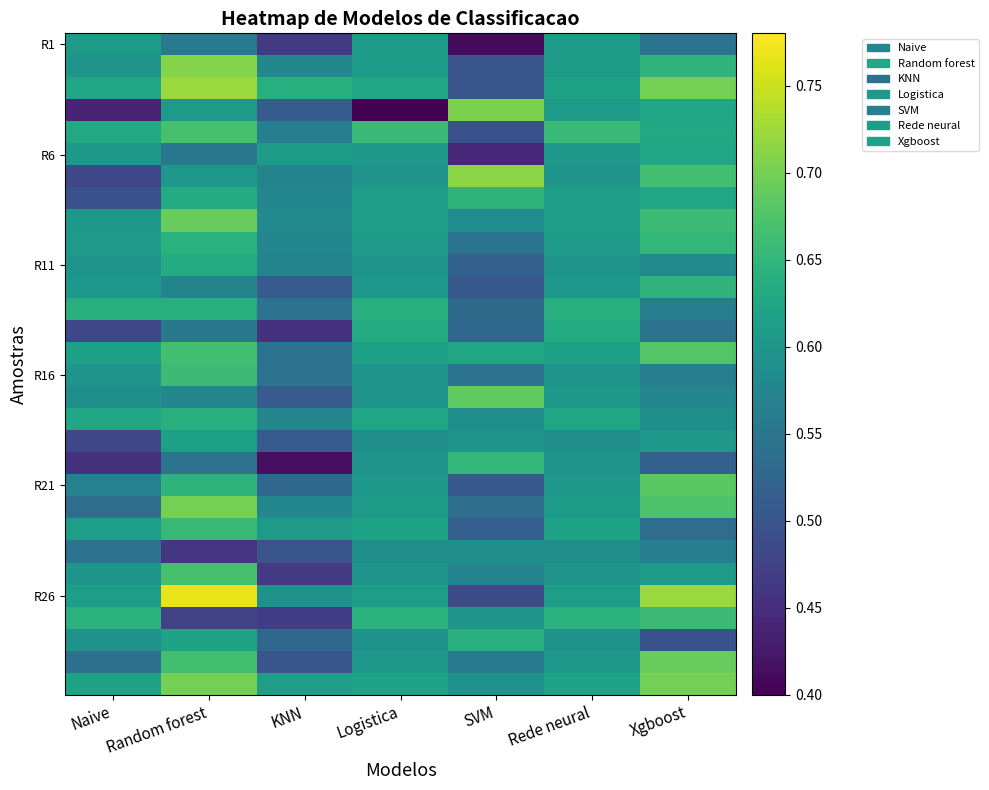

Between SVM and Naive, which is larger?

Naive